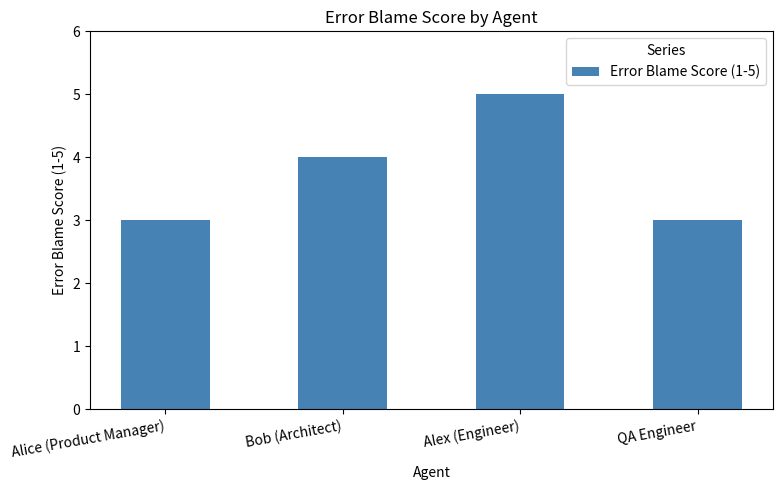

How many bars are there in total?

4